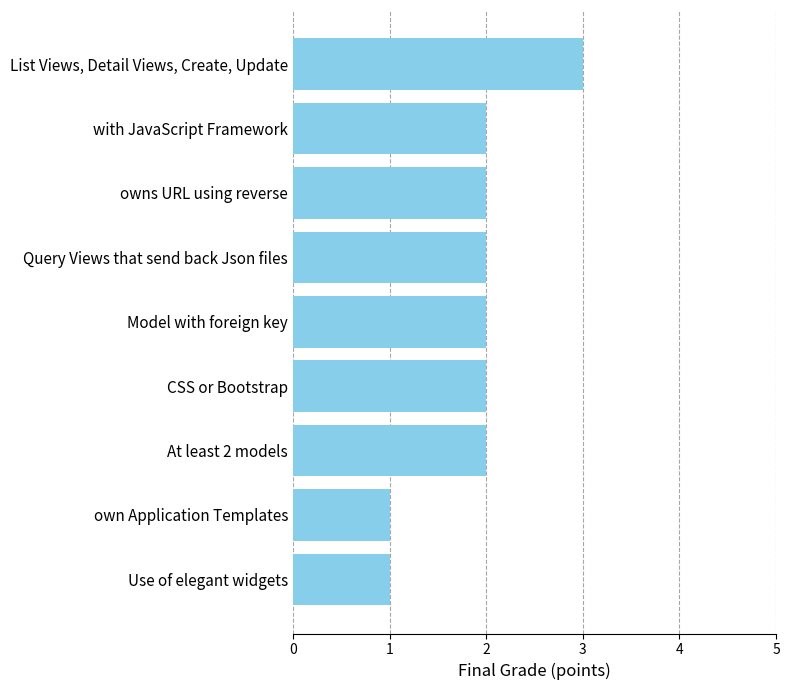

What is the maximum value shown in the chart?

3